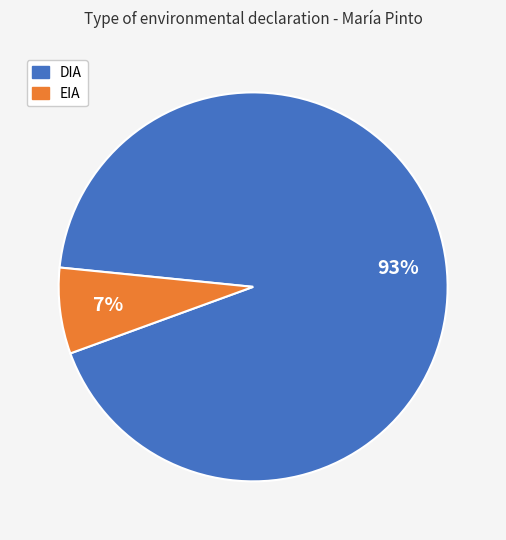

Count the number of slices in the pie.

2